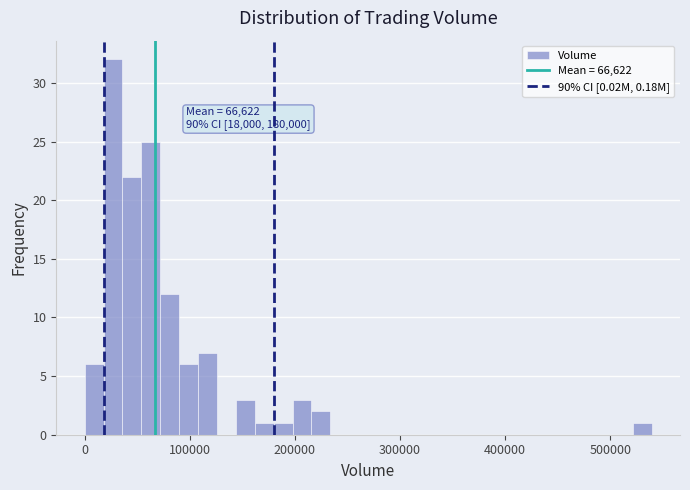

Around what value on the x-axis is the tallest bar? Give the approximate position of its centre, as read against the axis.

30000